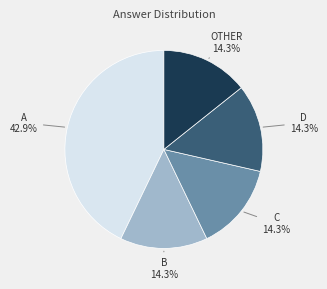

Is there any slice that represents more than half of the pie?

No